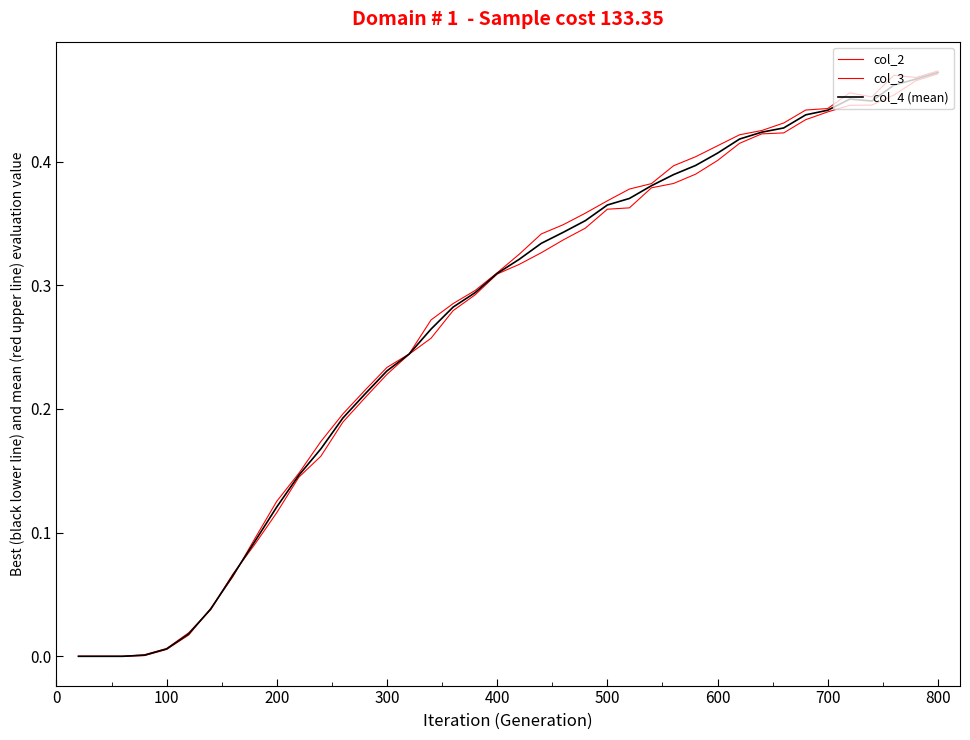

Reading right to left, extract all data points from this chart.

col_2: 0.5	0.5	0.5	0.5	0.5	0.4	0.4	0.4	0.4	0.4	0.4	0.4	0.4	0.4	0.4	0.4	0.4	0.3	0.3	0.3	0.3	0.3	0.3	0.3	0.2	0.2	0.2	0.2	0.2	0.1	0.1	0.1	0.1	0.0	0.0	0.0	0.0	0.0	0.0	0.0
col_3: 0.5	0.5	0.5	0.4	0.4	0.4	0.4	0.4	0.4	0.4	0.4	0.4	0.4	0.4	0.4	0.4	0.3	0.3	0.3	0.3	0.3	0.3	0.3	0.3	0.2	0.2	0.2	0.2	0.2	0.1	0.1	0.1	0.1	0.0	0.0	0.0	0.0	0.0	0.0	0.0
col_4 (mean): 0.5	0.5	0.5	0.4	0.5	0.4	0.4	0.4	0.4	0.4	0.4	0.4	0.4	0.4	0.4	0.4	0.4	0.3	0.3	0.3	0.3	0.3	0.3	0.3	0.2	0.2	0.2	0.2	0.2	0.1	0.1	0.1	0.1	0.0	0.0	0.0	0.0	0.0	0.0	0.0